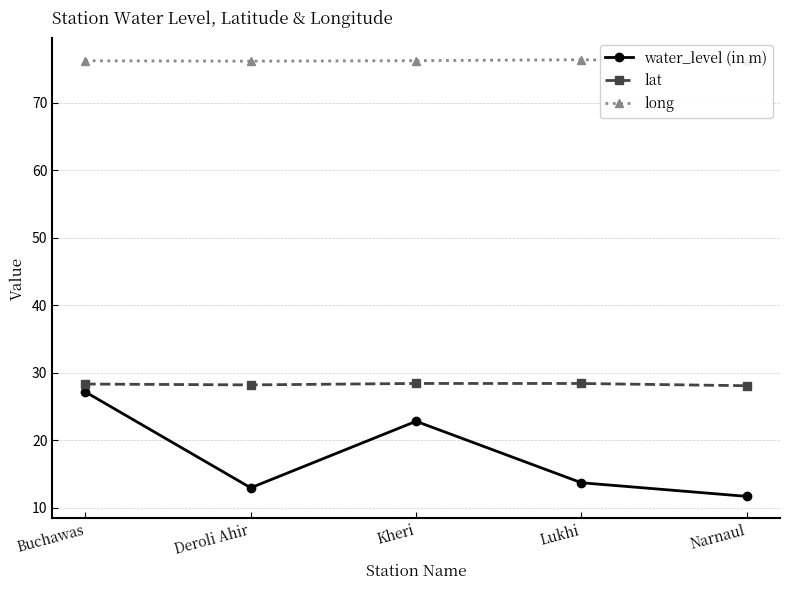

What are all the series names shown in the legend?

water_level (in m), lat, long